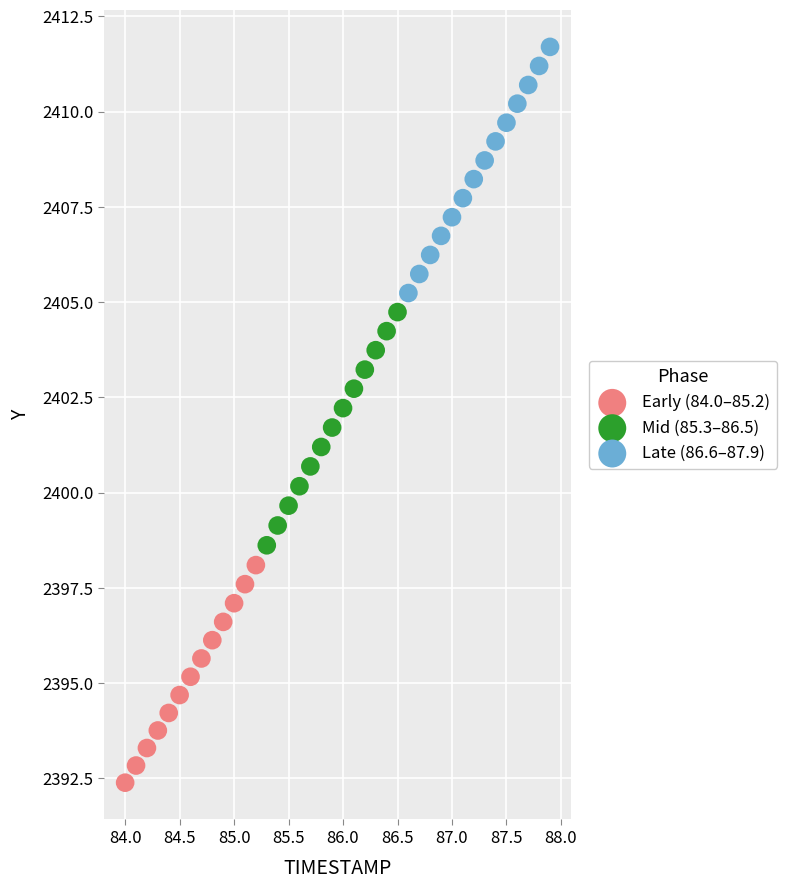

Which series reaches the minimum Y coordinate?

Early (84.0–85.2)